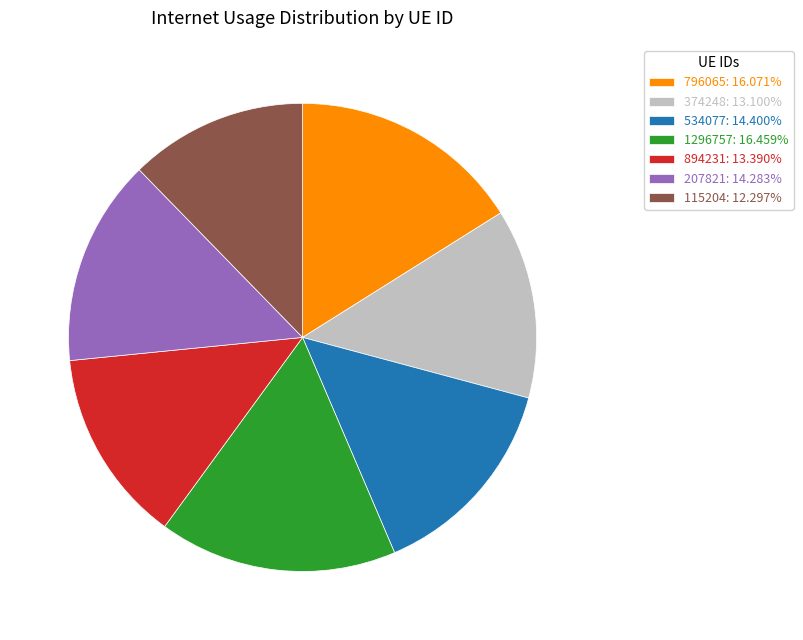

Combined, do 374248: 13.100% and 207821: 14.283% account for over 50%?

No